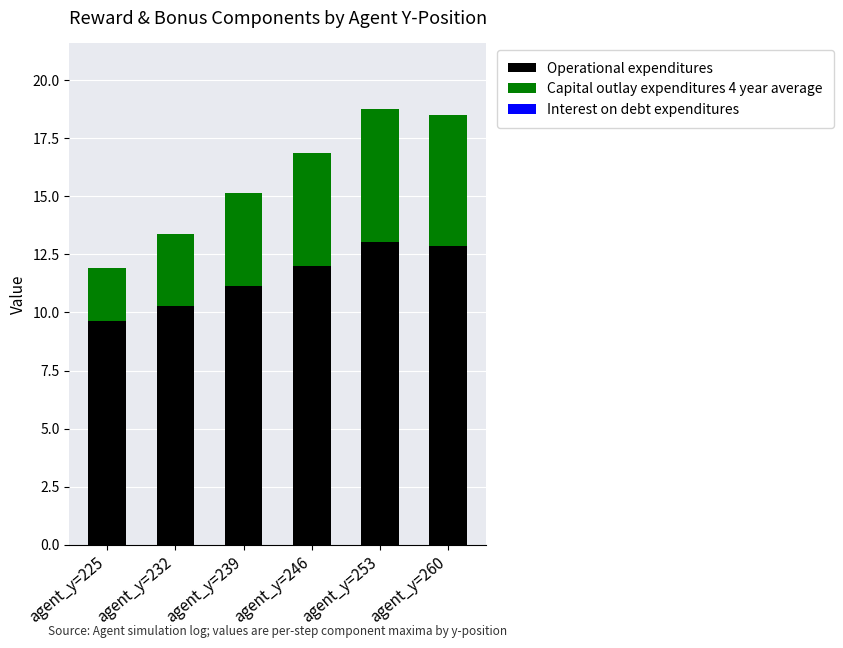

Which category has the lowest value in the Operational expenditures series?

agent_y=225